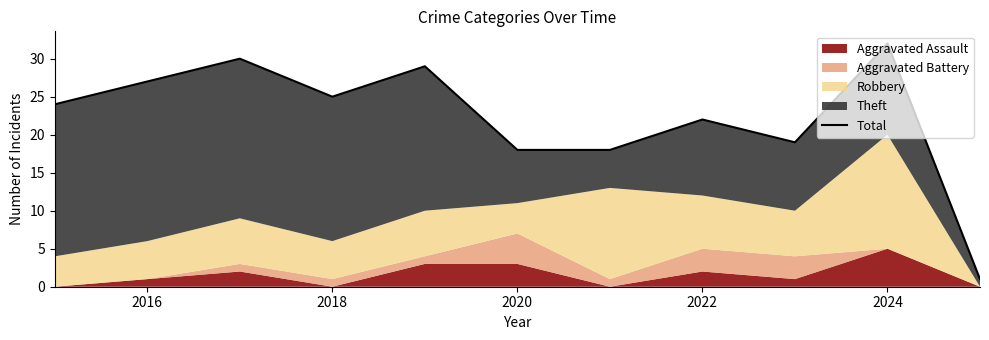

Reading right to left, transcribe all the data shown in this chart.

1	32	19	22	18	18	29	25	30	27	24